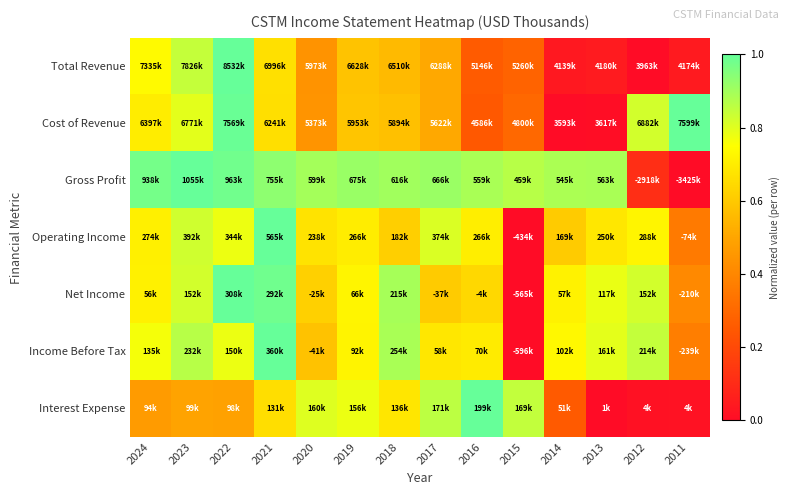

Between 2016 and 2013, which series saw the biggest shift?

Interest Expense